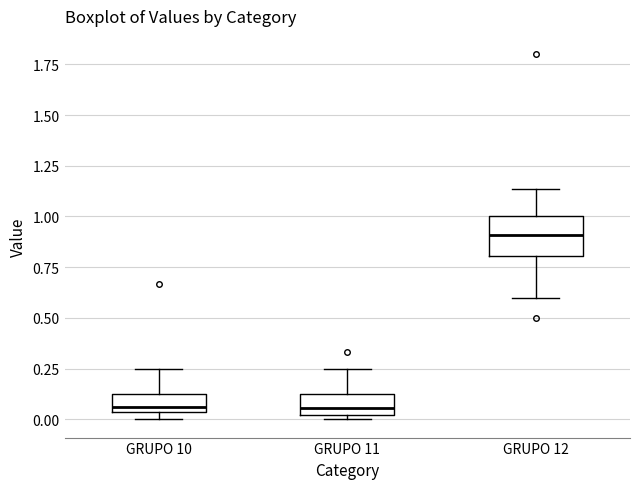

Reading left to right, transcribe this box plot: for each box, give where its median line is, the range the box spans, and where its two whiskers end, as read against the y-axis. The values are not printed on the chart, so give them approximately, as read against the axis.

GRUPO 10: median 0.05 (just above the box's lower edge), box 0.05 to 0.10, whiskers 0.00 to 0.25
GRUPO 11: median 0.05, box 0.00 to 0.10, whiskers 0.00 (just below the box's lower edge) to 0.25
GRUPO 12: median 0.90, box 0.80 to 1.00, whiskers 0.60 to 1.15